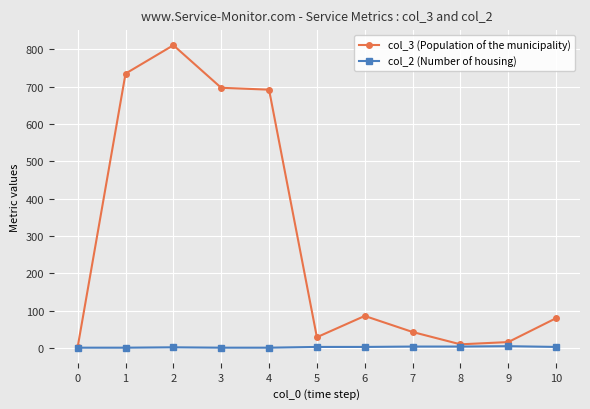

Is it true that col_3 (Population of the municipality) equals 3 at 0?

True